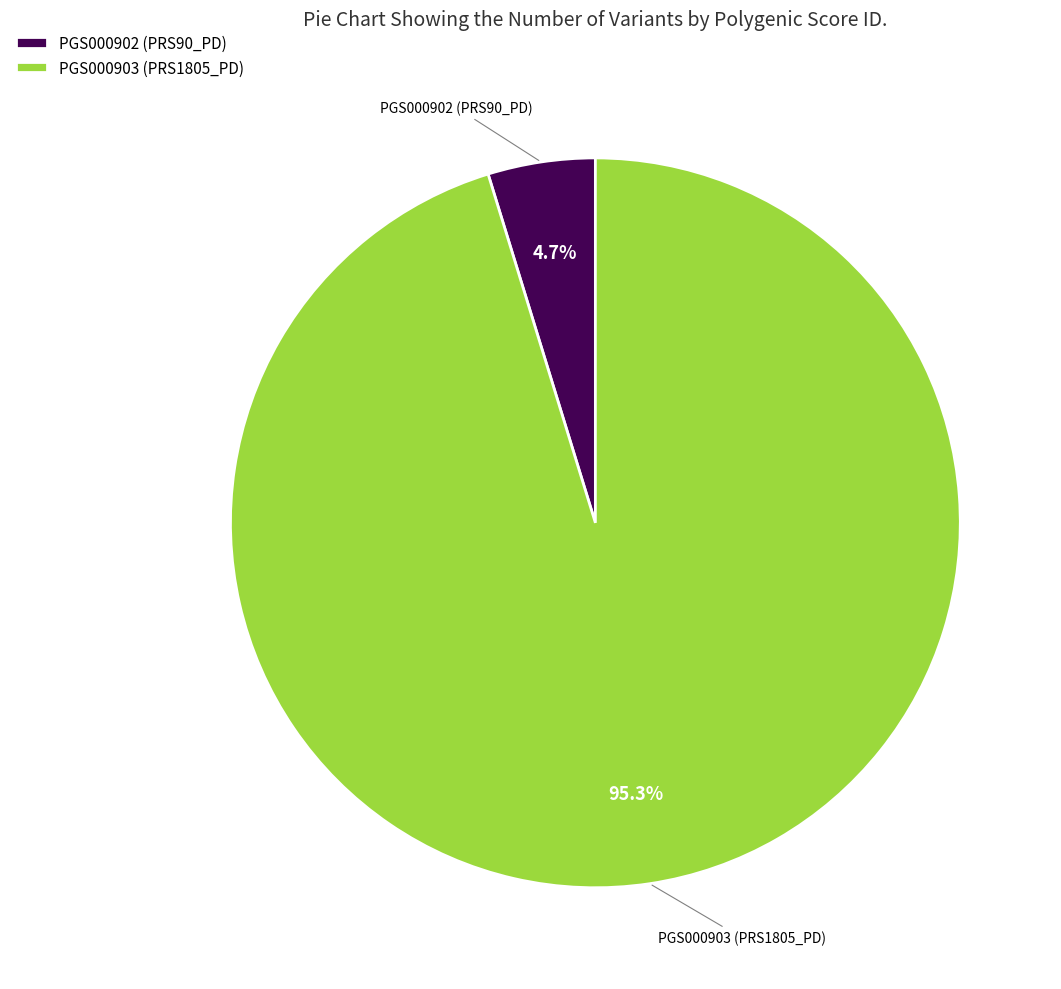

Which category has the smallest portion of the pie?

PGS000902 (PRS90_PD)